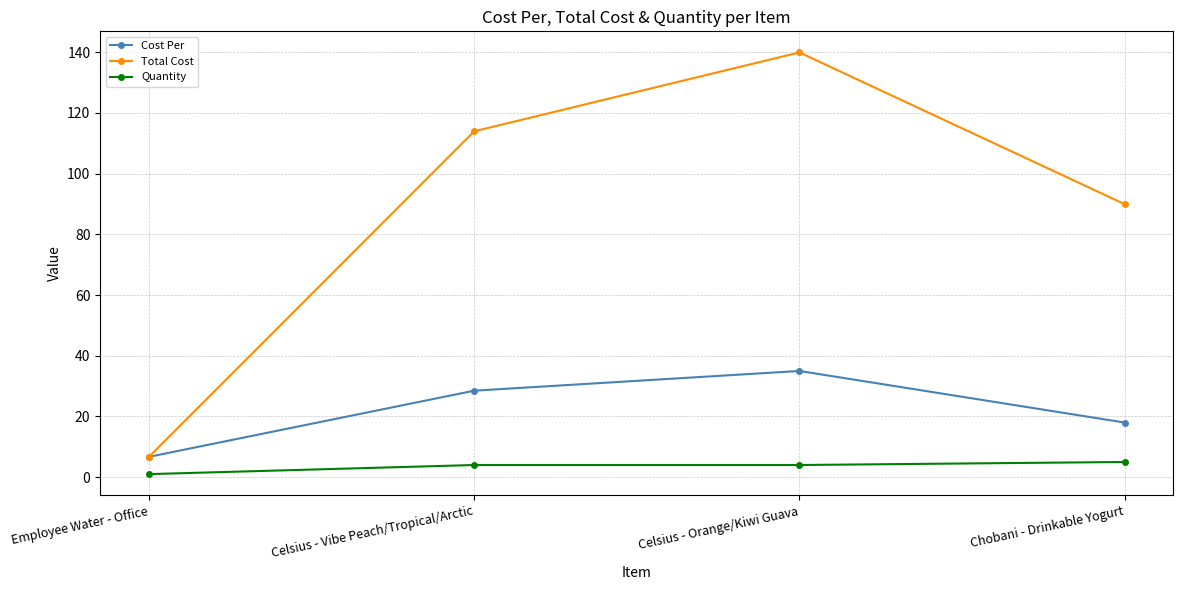

What is the difference between the maximum and minimum values in the Cost Per series?

28.3